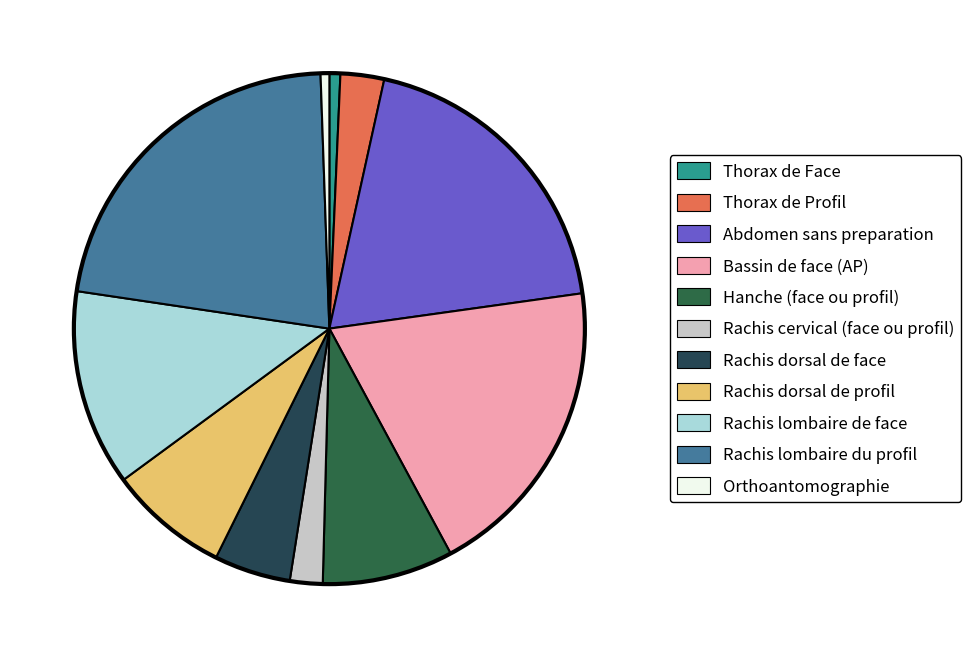

Does Rachis cervical (face ou profil) represent more than half of the total?

No